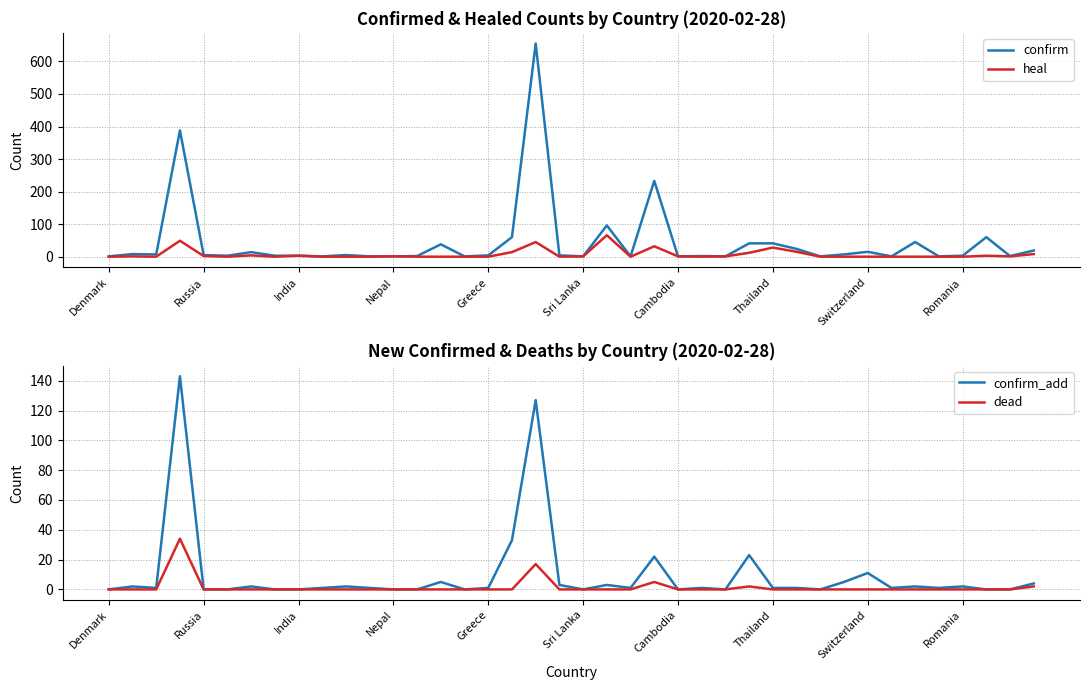

True or false: dead and confirm_add cross at least once.

False